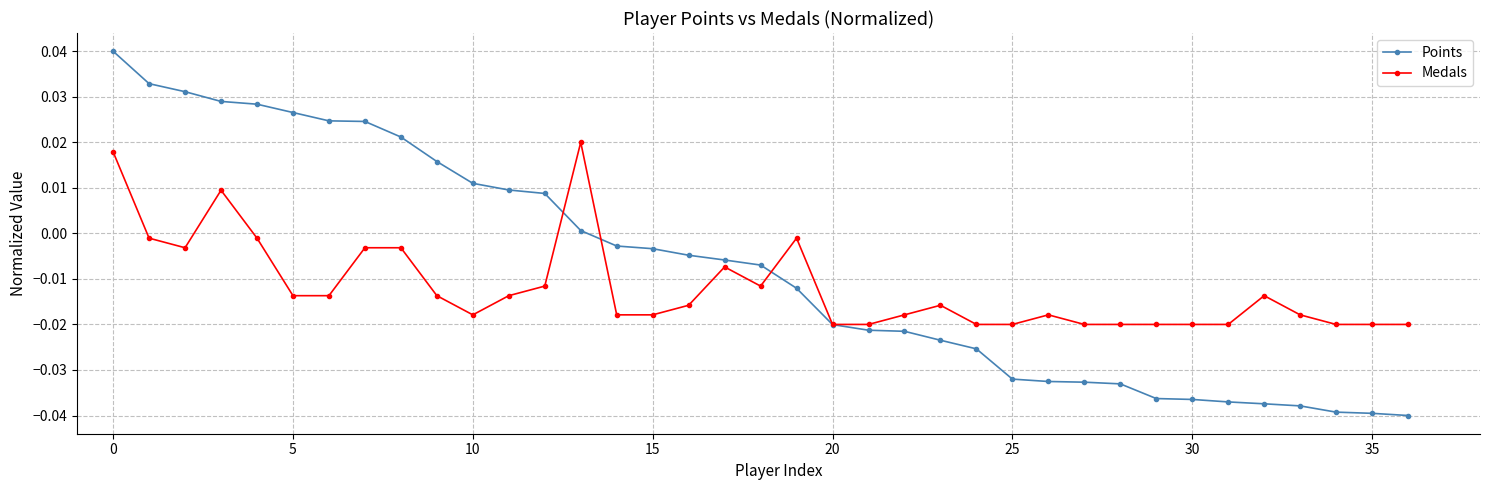

Which series ends up on top after the final intersection of Medals and Points?

Medals